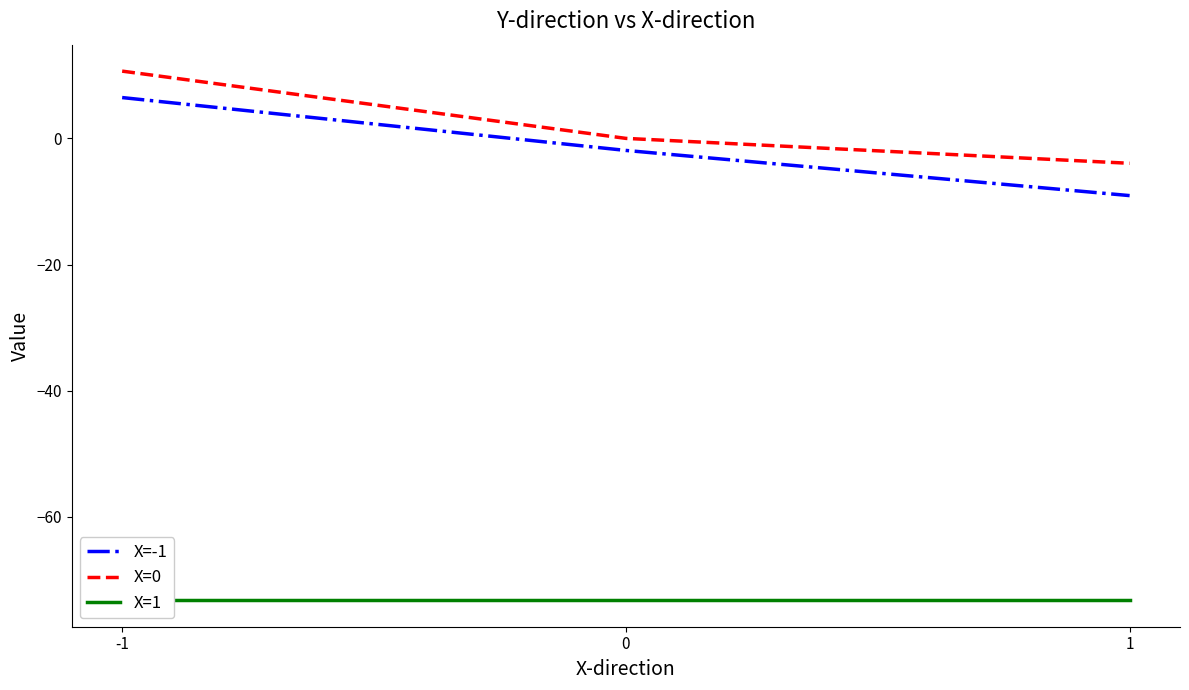

At which category is the sum across all series the highest?

-1